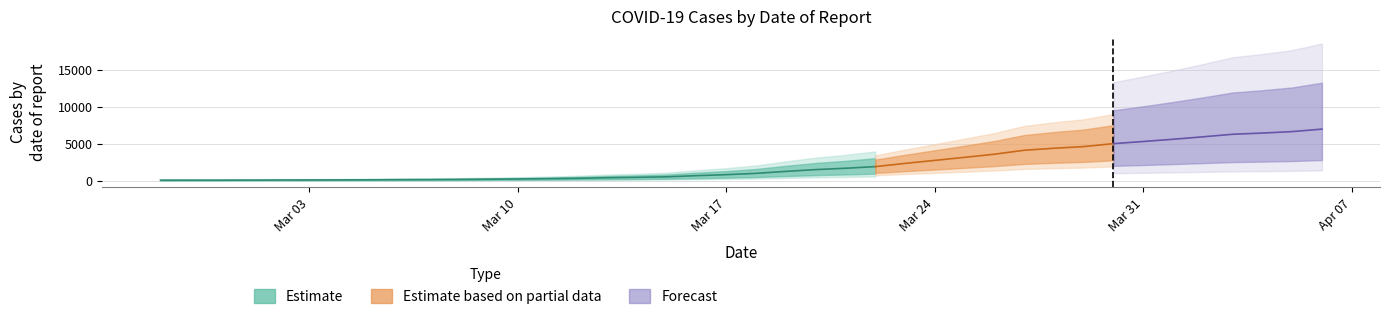

Which category has the lowest value across all series?

2020-02-27